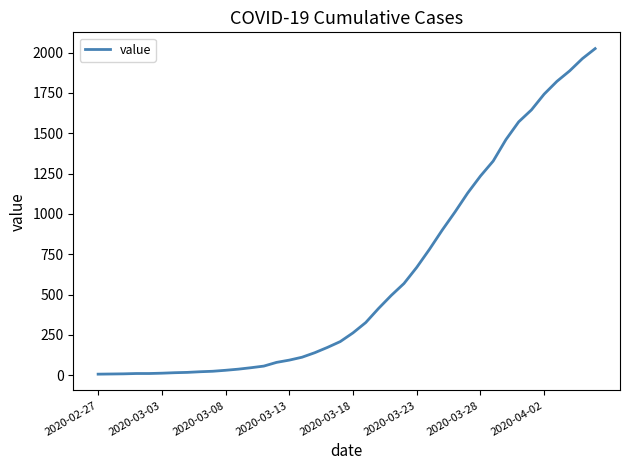

What is the difference between the maximum and minimum values?

2018